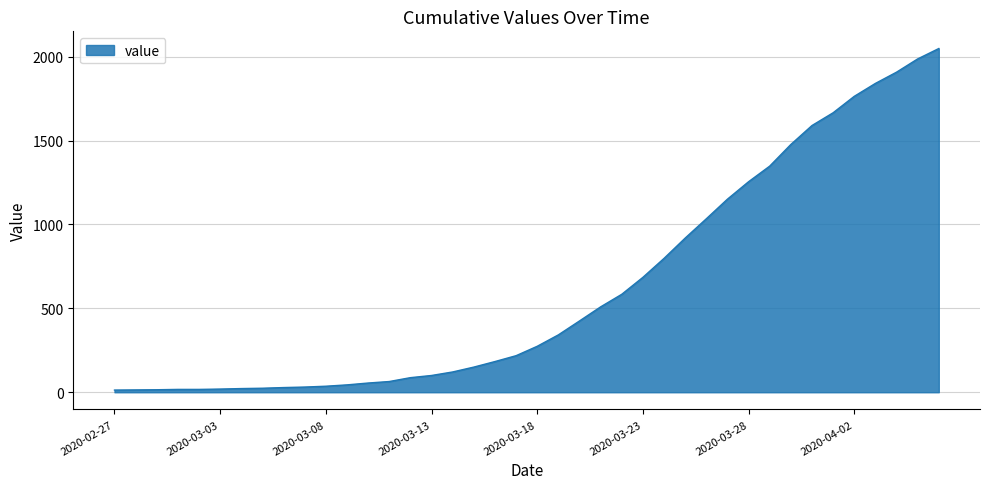

What is the maximum value shown in the chart?

2049